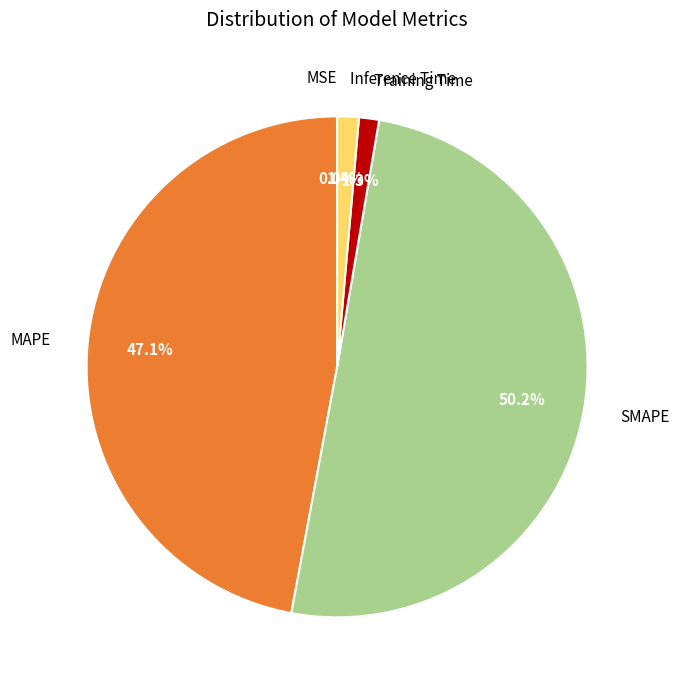

What percentage do SMAPE and MAPE together represent?

97.3%